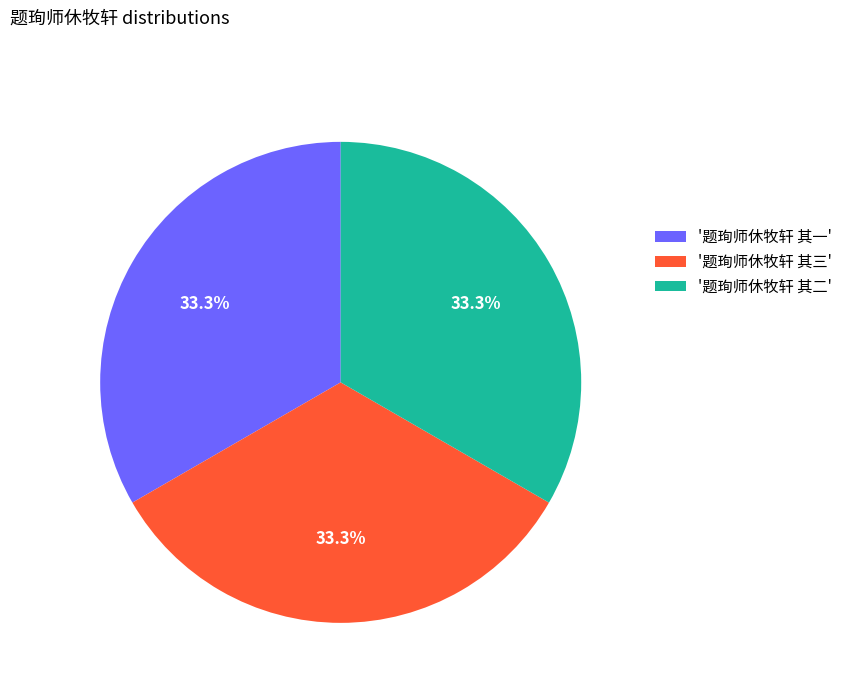

Does '题珣师休牧轩 其一' represent more than half of the total?

No